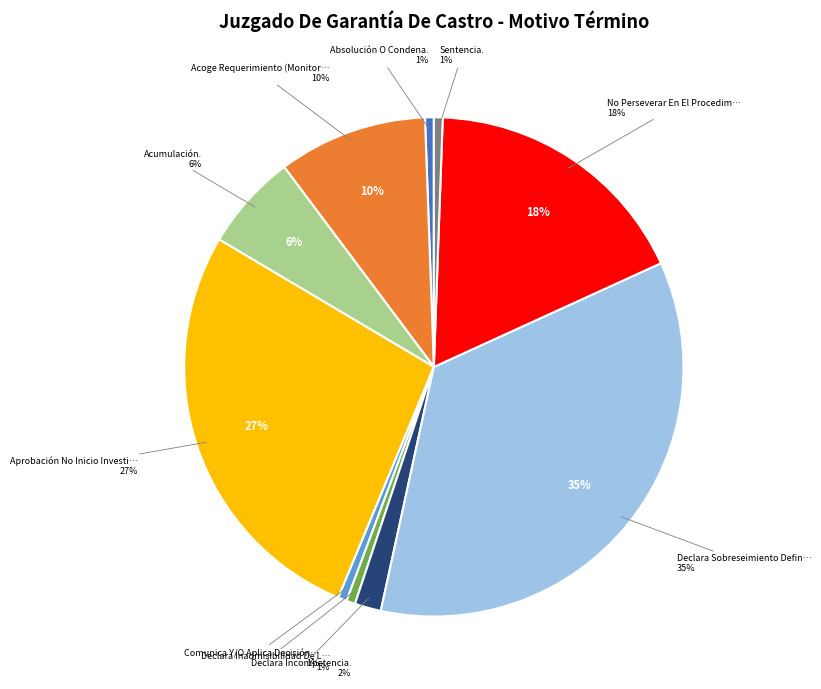

Rank the categories by value from lowest to highest.

Absolución O Condena., Comunica Y/O Aplica Decisión Ppio., Declara Inadmisibilidad De La Querella., Sentencia., Declara Incompetencia., Acumulación., Acoge Requerimiento (Monitorio)., No Perseverar En El Procedimiento., Aprobación No Inicio Investigación., Declara Sobreseimiento Definitivo.